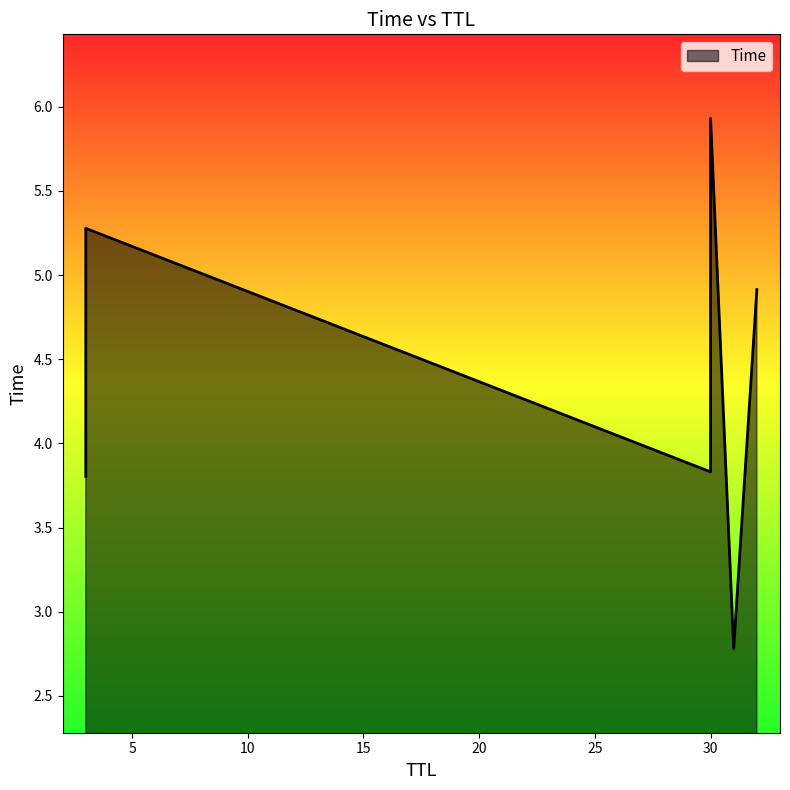

What is the average value?

4.4